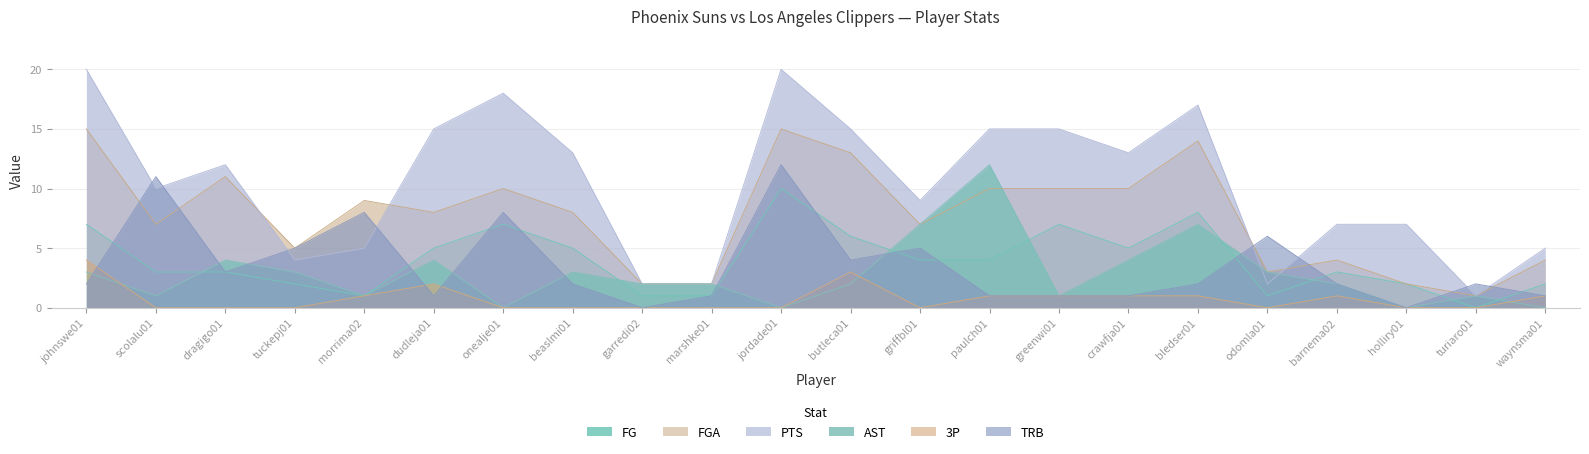

True or false: 3P and FGA intersect in this chart.

False